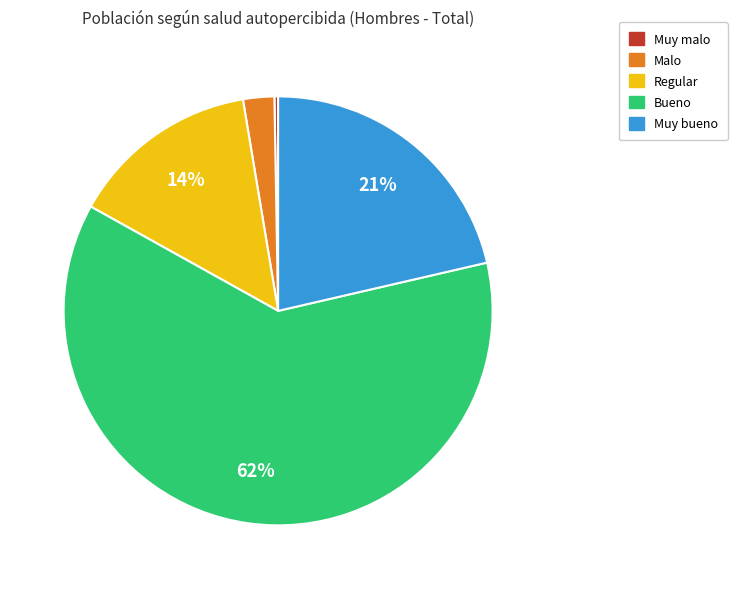

To the nearest percent, what is the average slice percentage?

20%